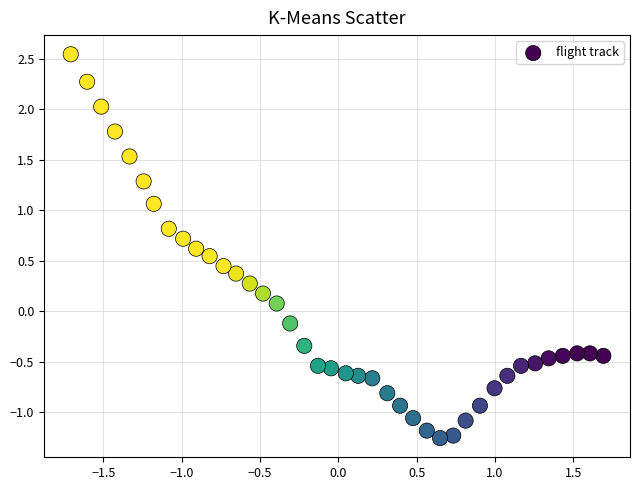

What is the range of Y values (max minus min)?

3.8